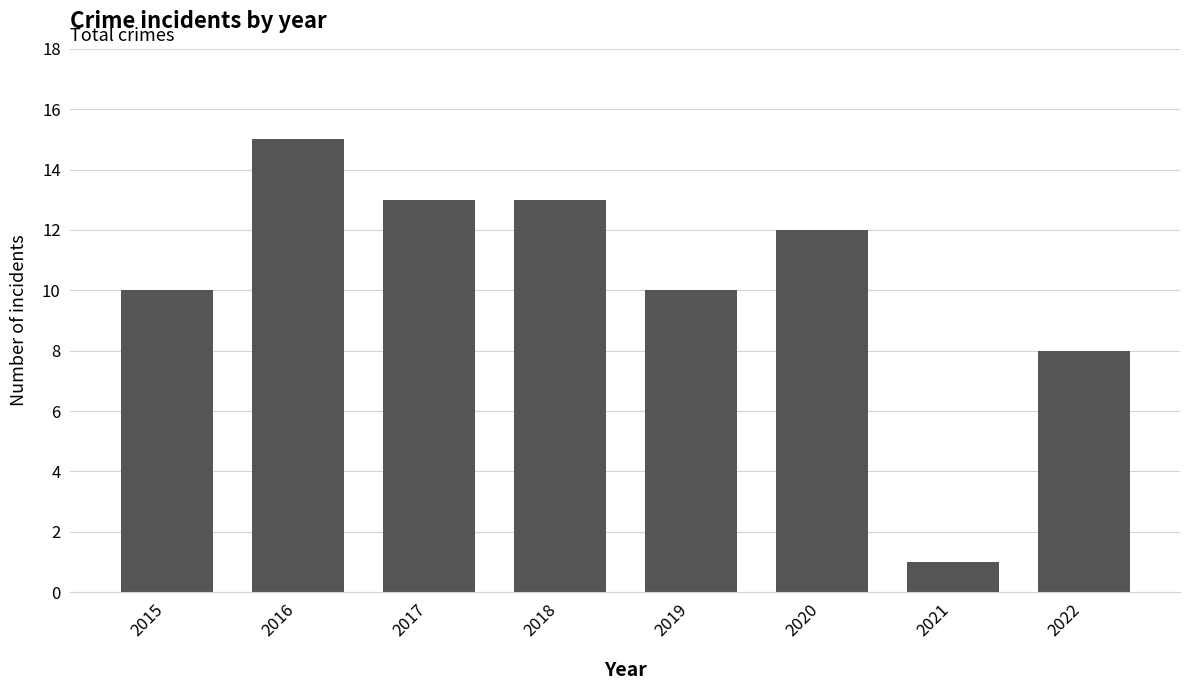

Reading left to right, list all the values displayed in this chart.

2015=10	2016=15	2017=13	2018=13	2019=10	2020=12	2021=1	2022=8